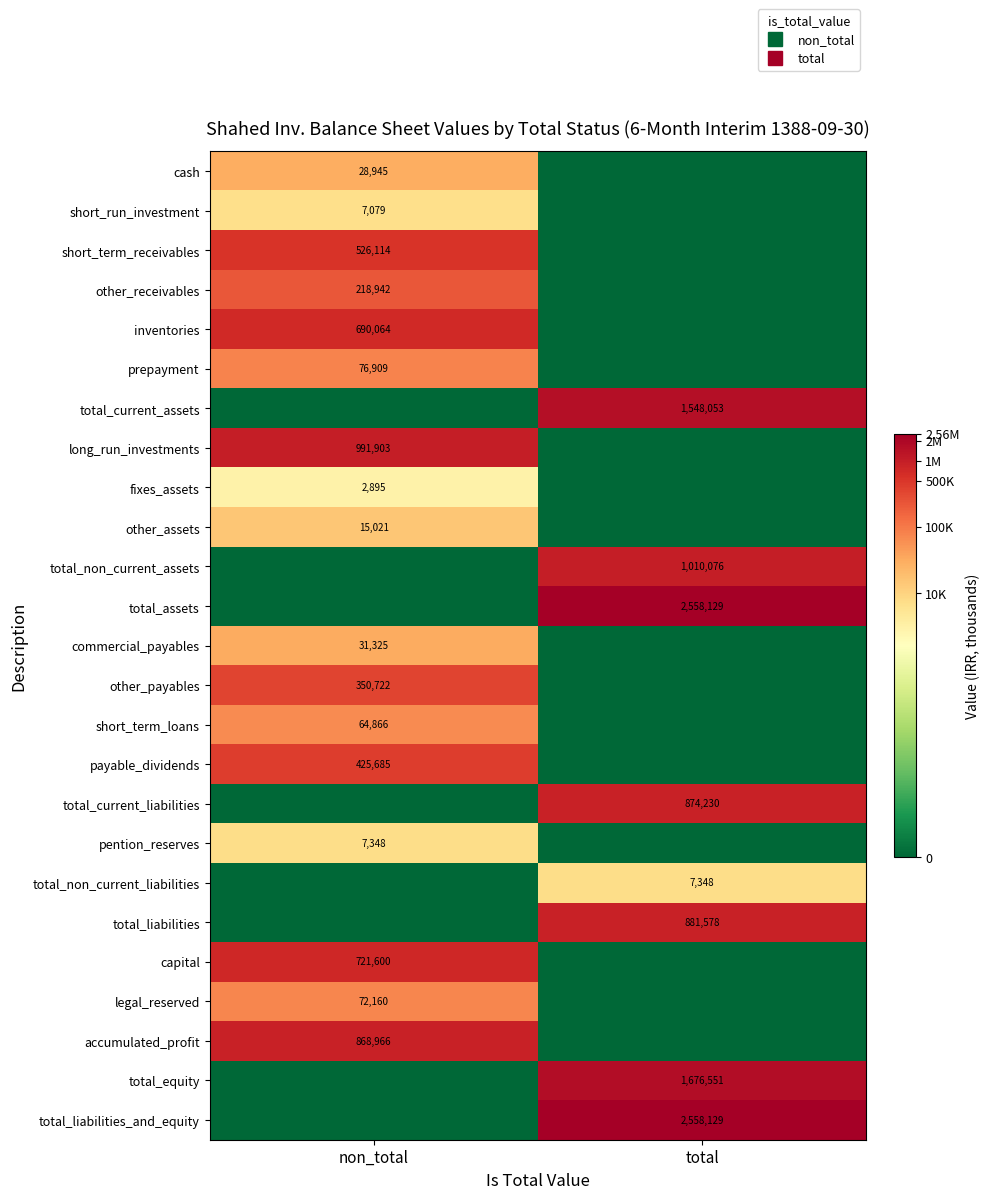

At which category is the sum across all series the highest?

non_total